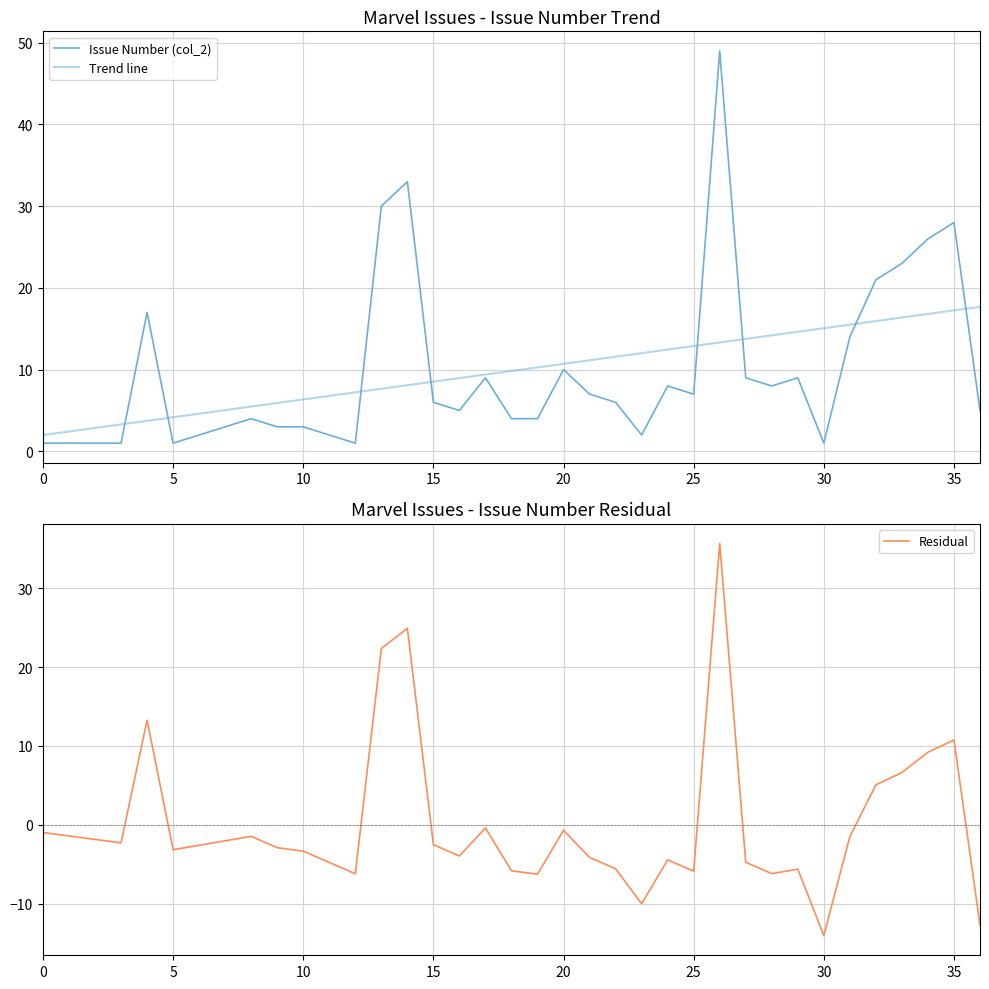

At 21, list the series in order from smallest to largest.

Residual, Issue Number (col_2), Trend line